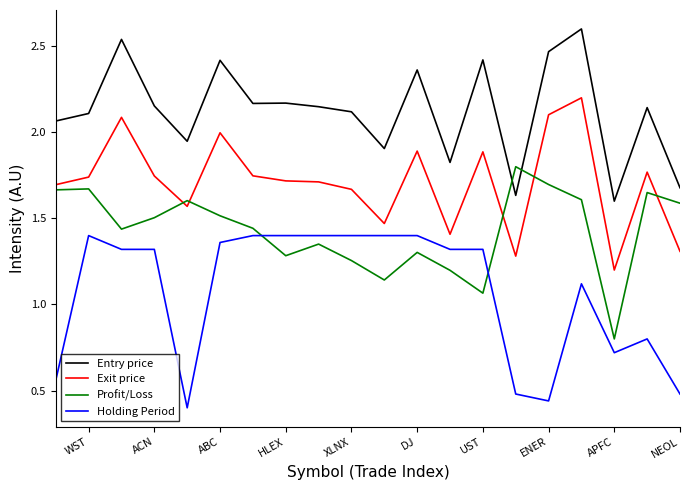

List the series in order of their peak value, highest first.

Entry price, Exit price, Profit/Loss, Holding Period